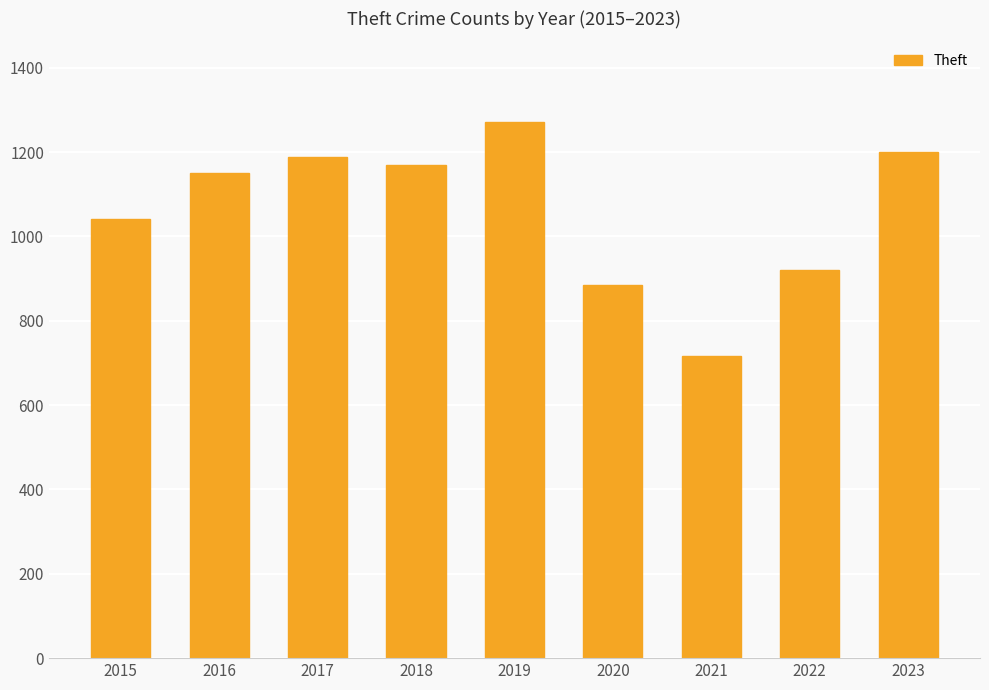

Reading left to right, what are all the values shown in this chart?

2015=1041	2016=1151	2017=1188	2018=1170	2019=1272	2020=884	2021=716	2022=920	2023=1200